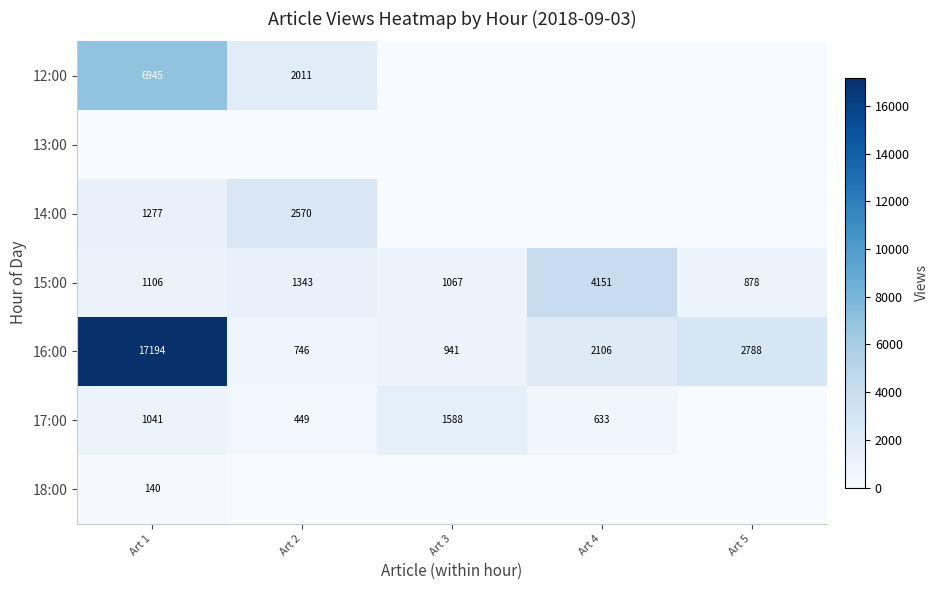

At which category does the chart reach its peak across all series?

Art 1